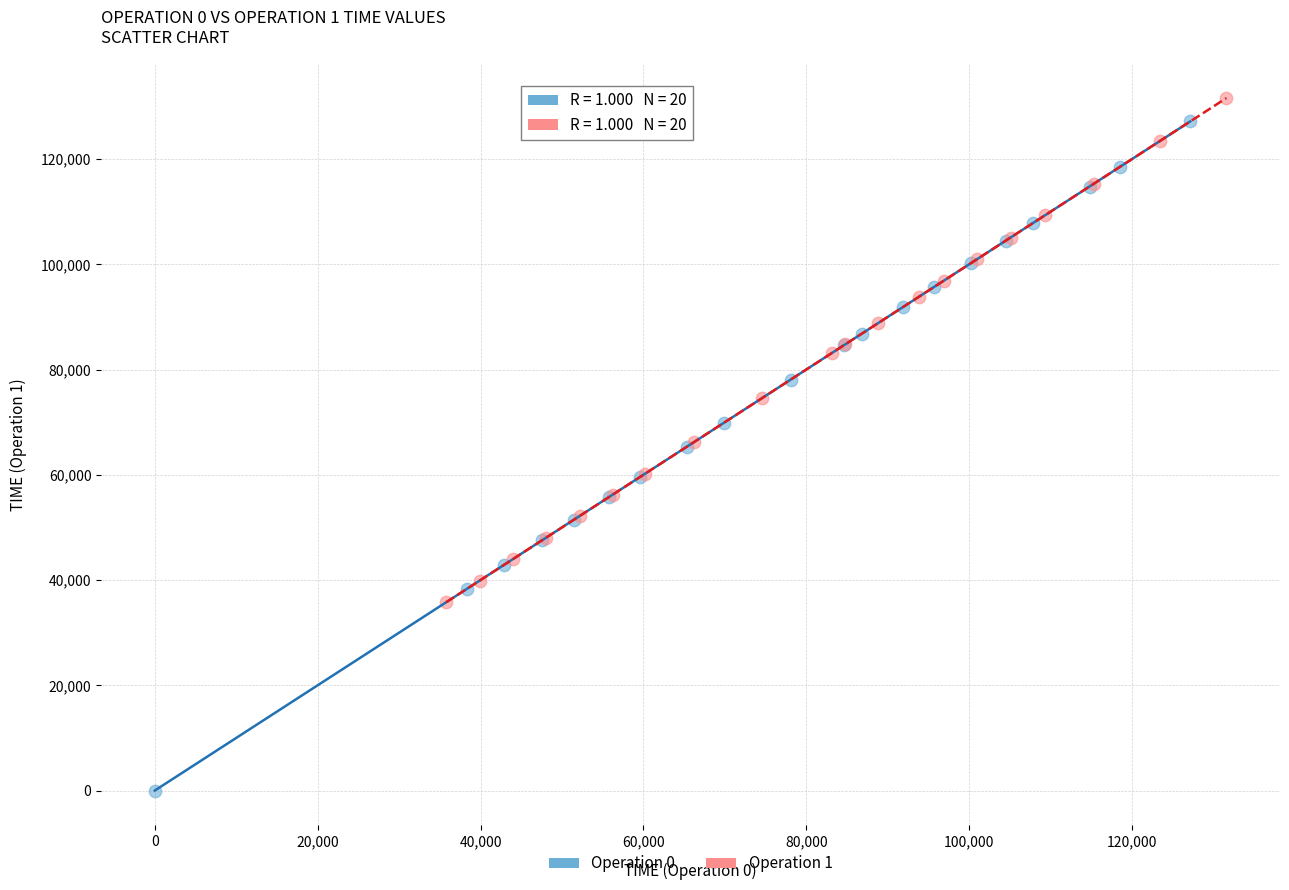

Which series contains the highest Y value?

Operation 1